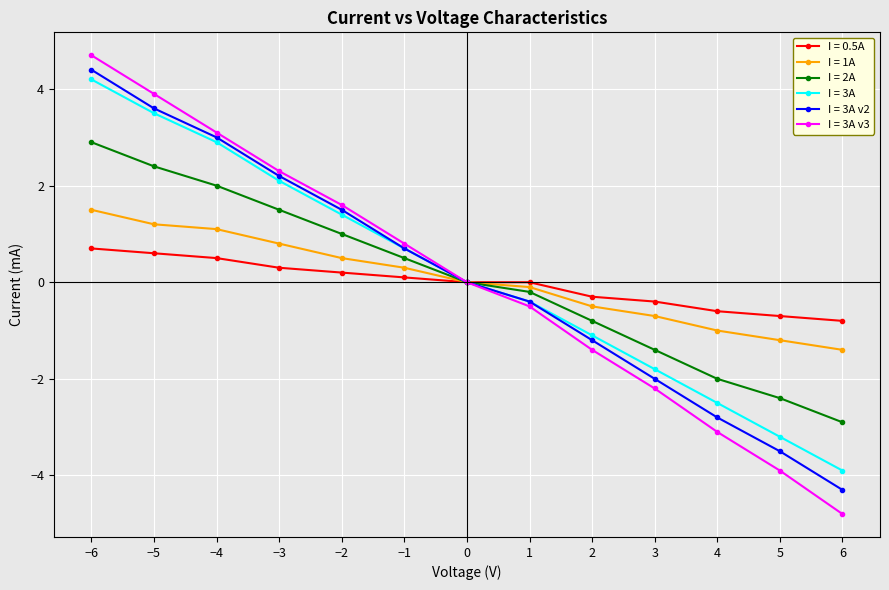

Which series has the largest range (max minus min)?

I = 3A v3